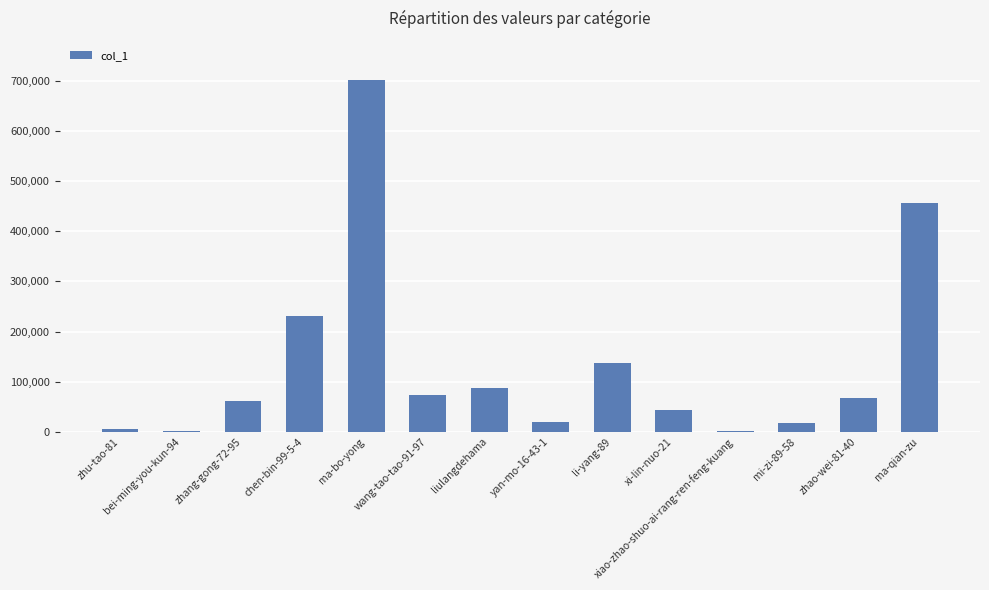

How many data points does each series have?

14